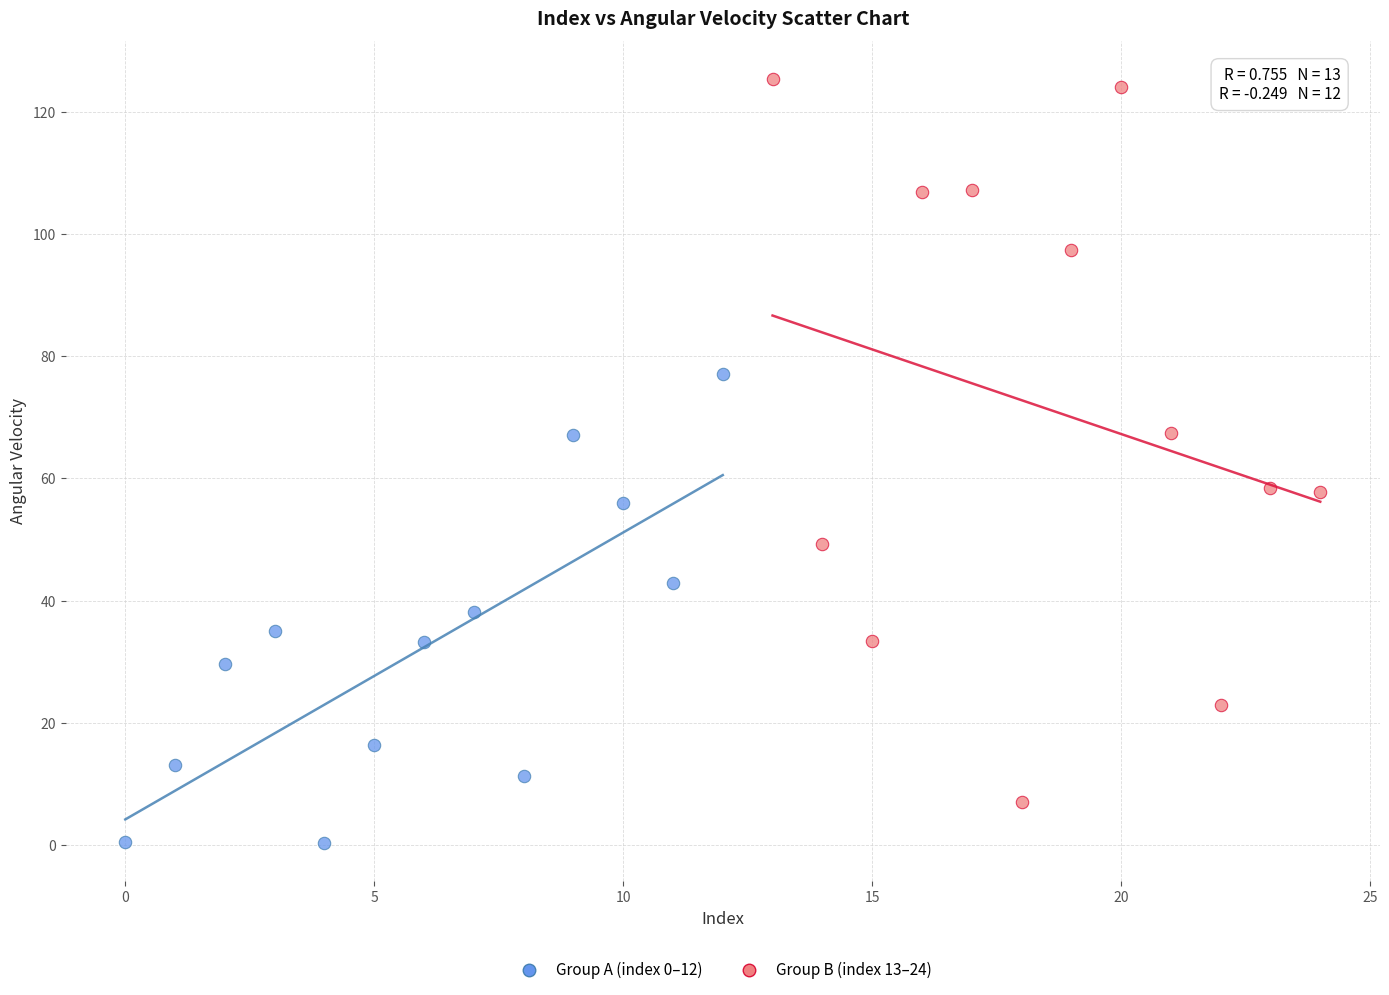

Which series contains the highest Y value?

Group B (index 13–24)